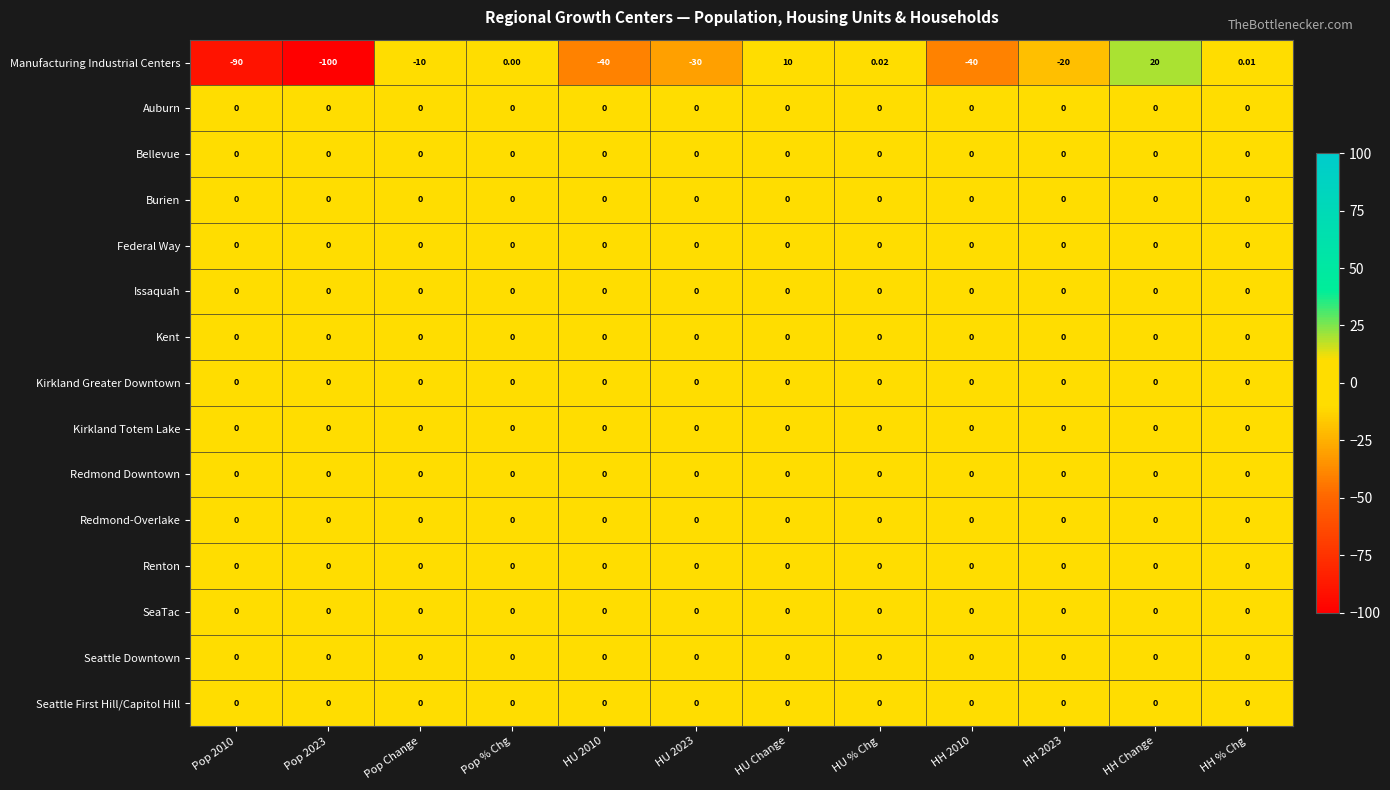

Which label corresponds to the largest value in the chart?

HH Change